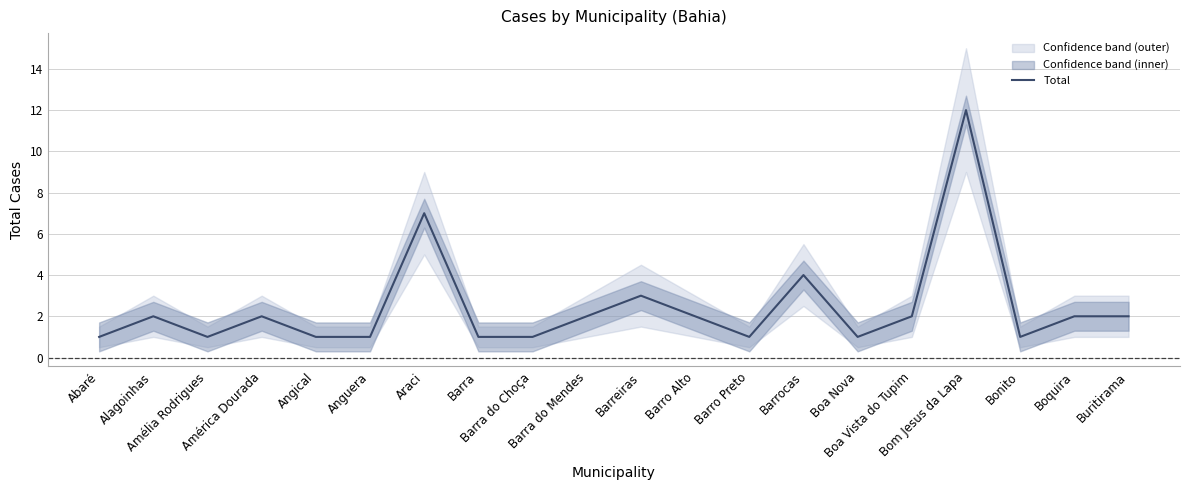

How many data points are less than 2?

9